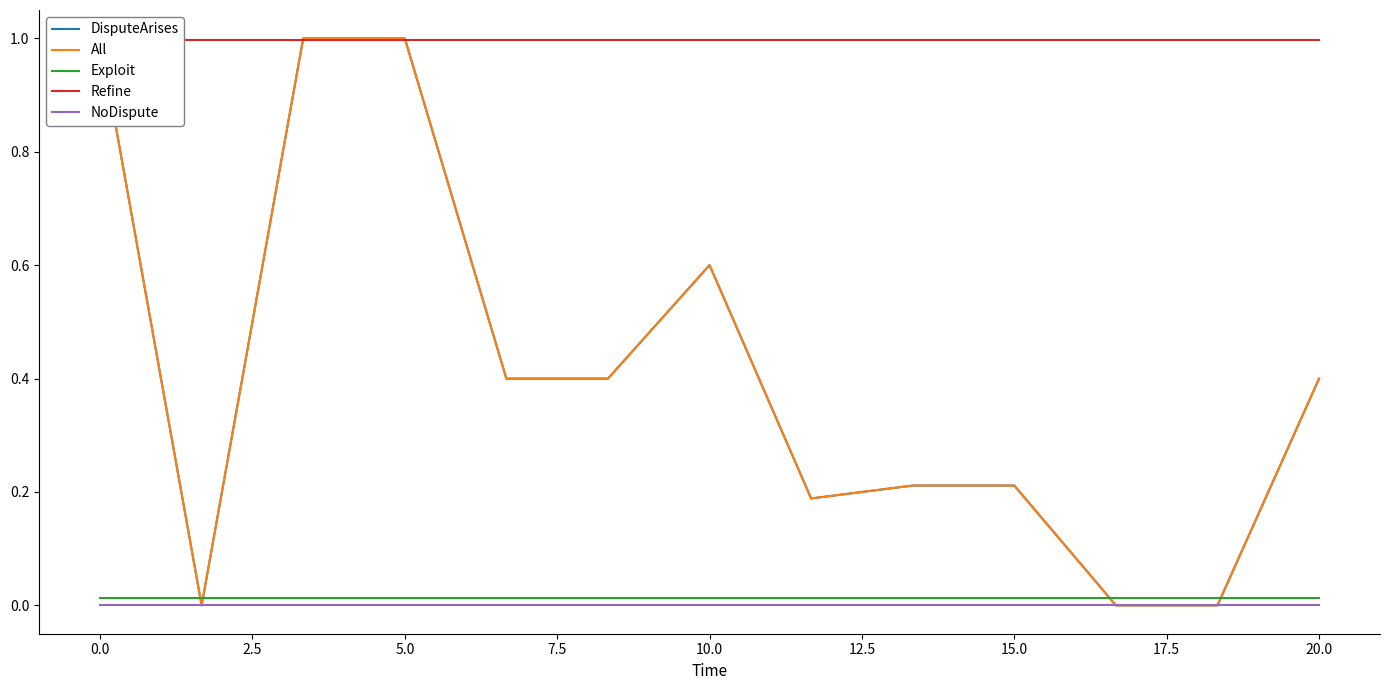

What position from the right is 5.0?

10